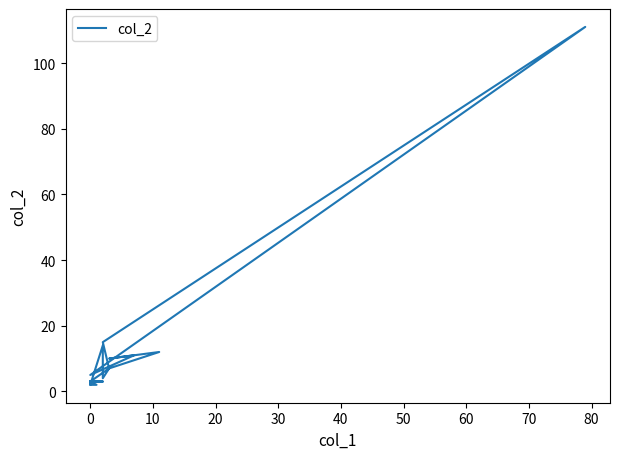

What is the average value?

12